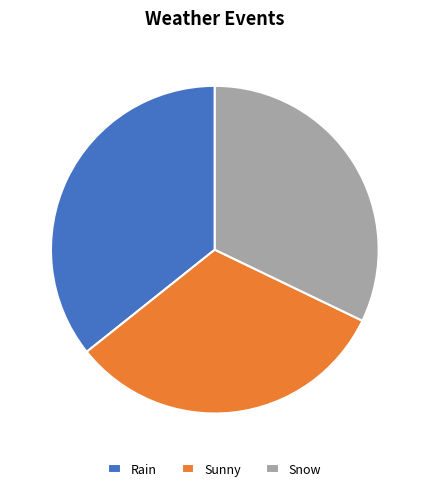

Does any single category account for the majority?

No